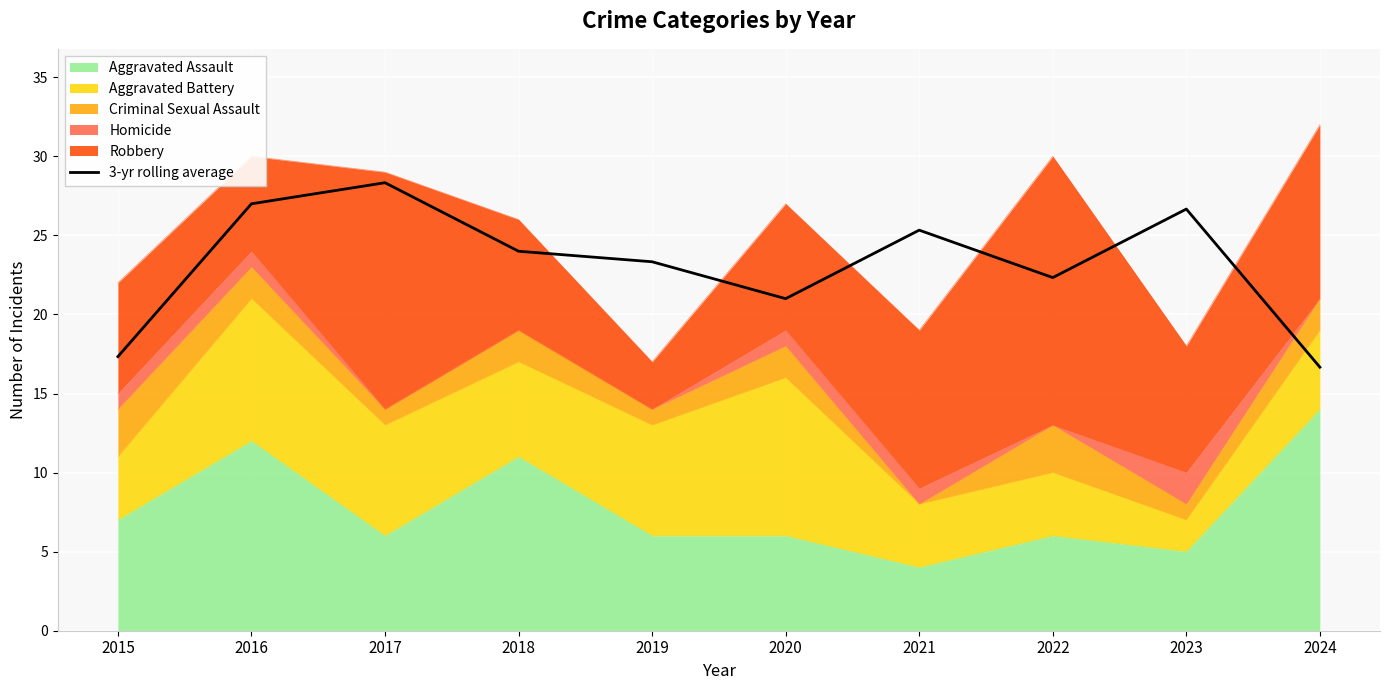

The value at 2021 is 25.3. True or false?

True